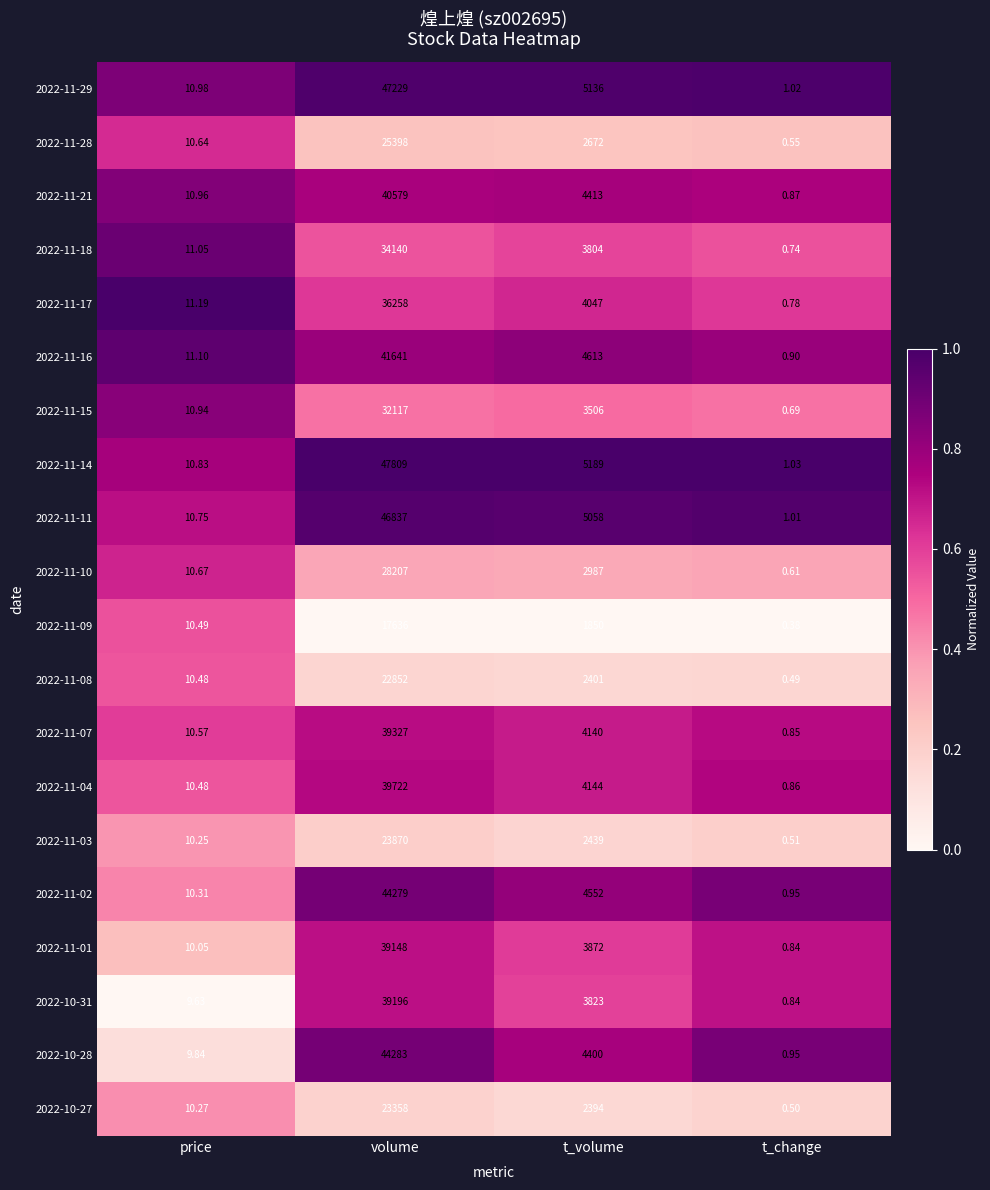

Which label corresponds to the smallest value in the chart?

t_change